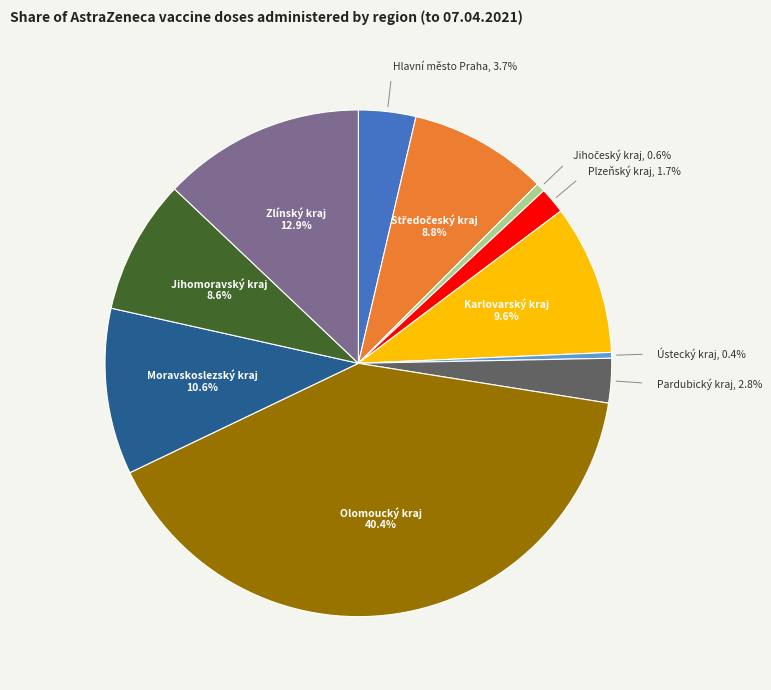

Does any single category account for the majority?

No